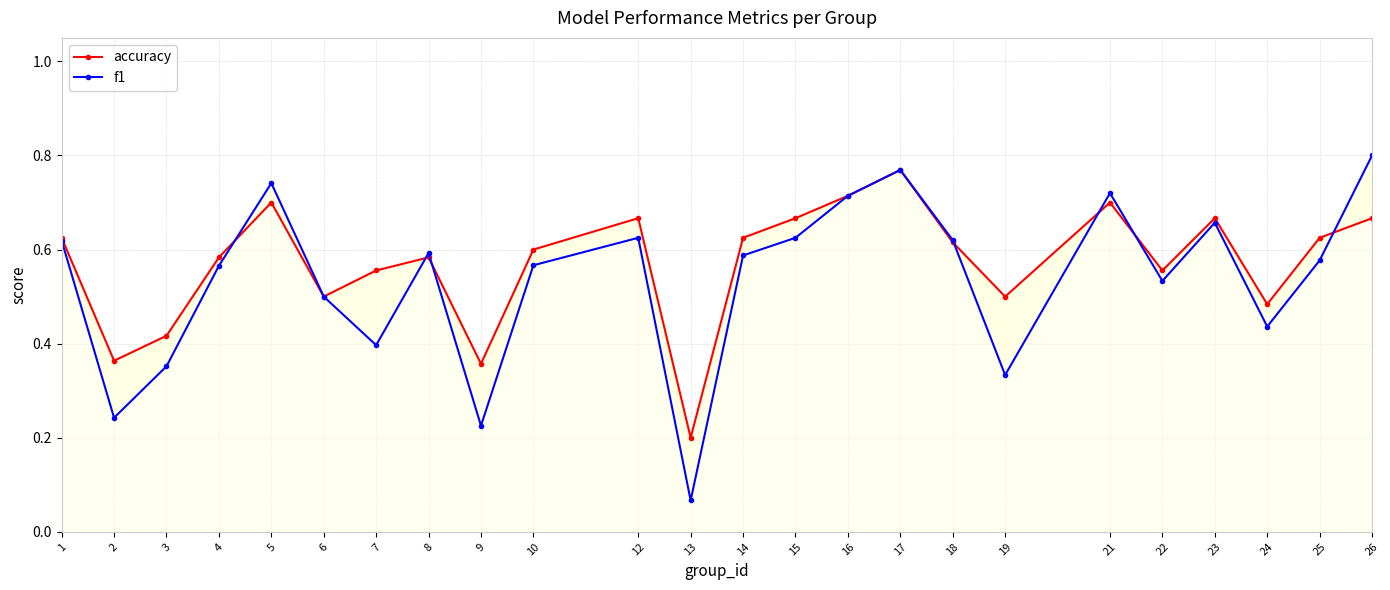

Where do f1 and accuracy first cross each other?

4 and 5